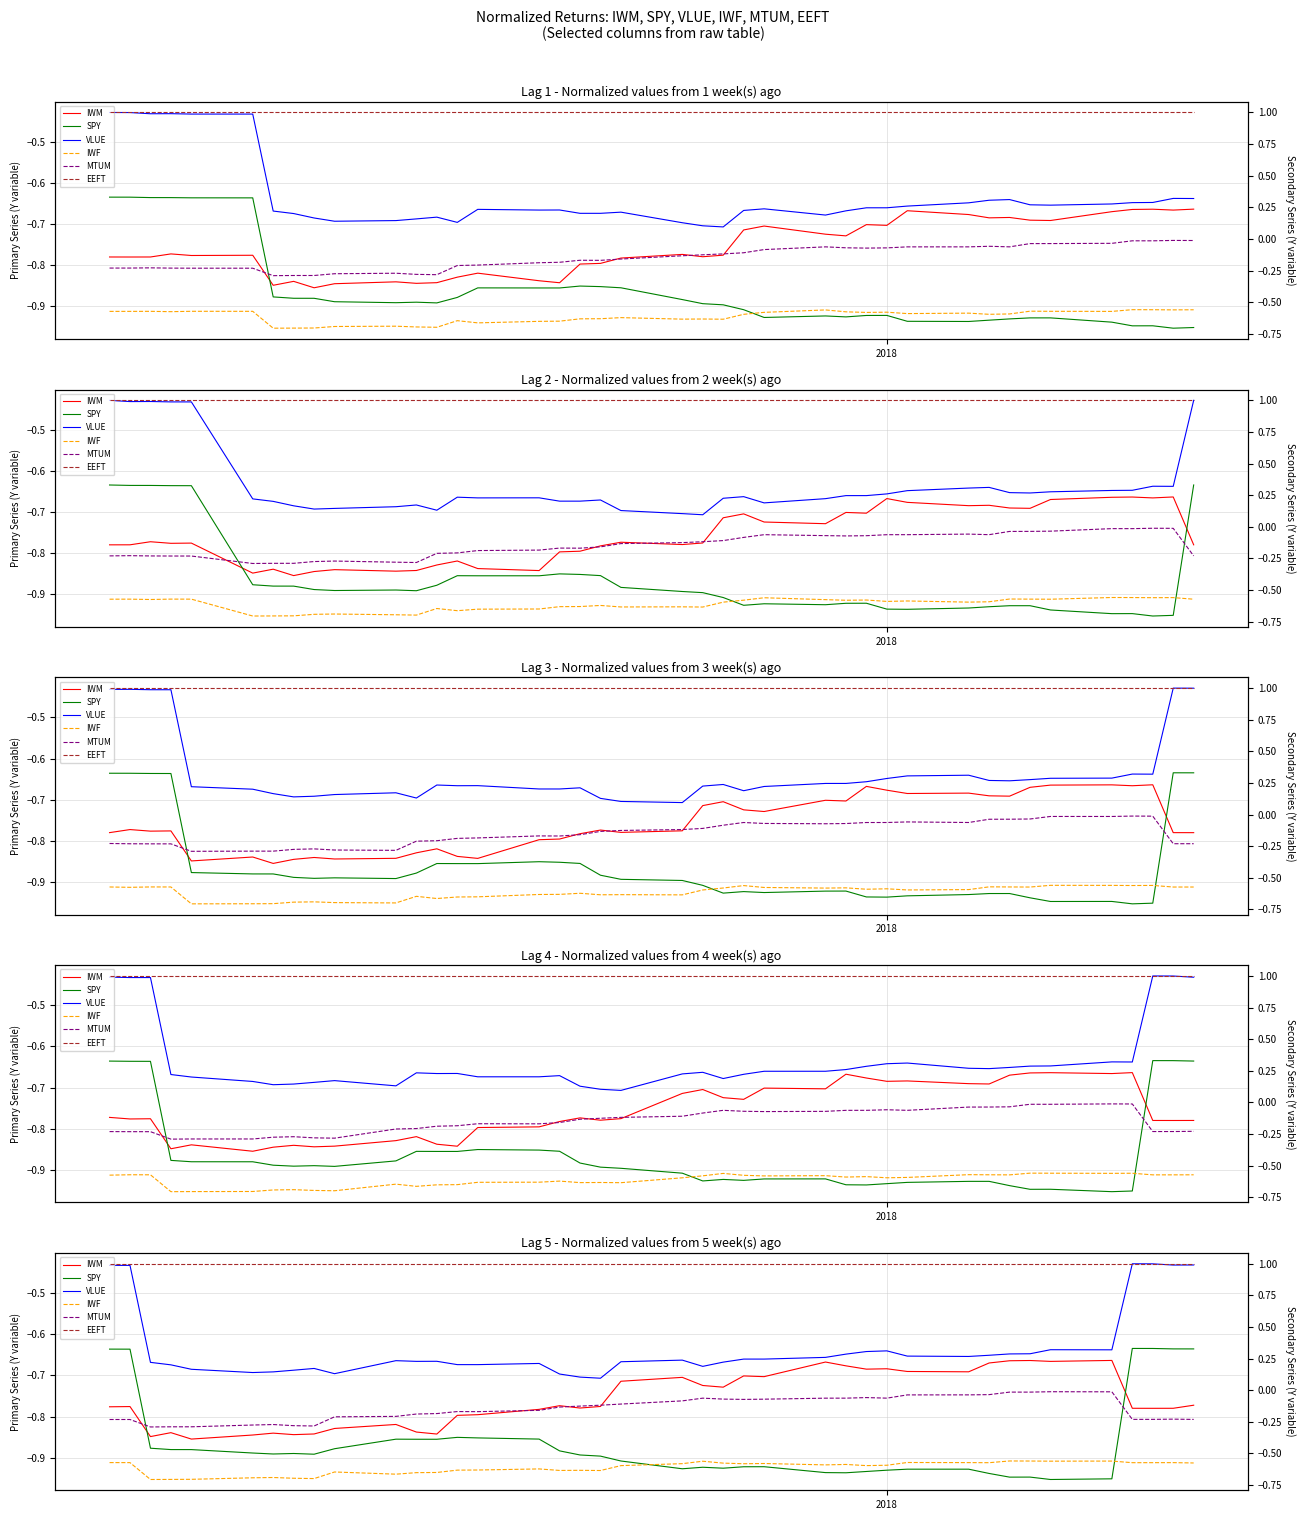

Does the chart display data point markers on the line(s)?

No